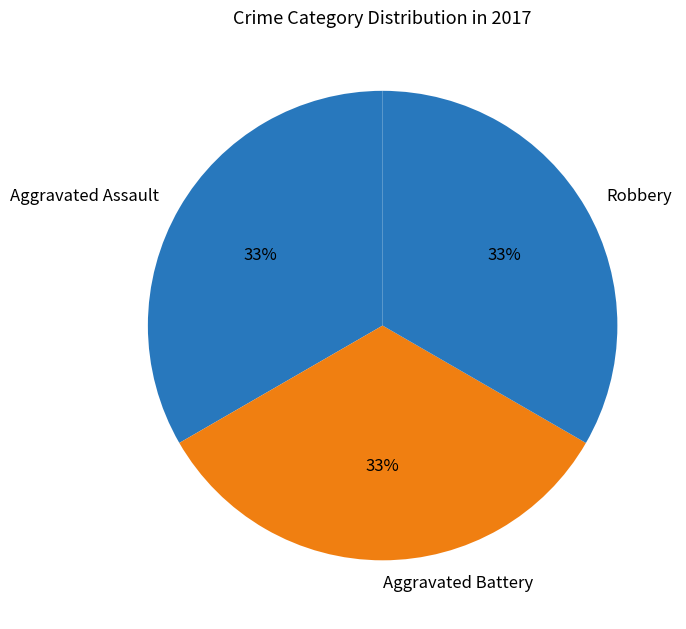

To the nearest percent, what is the average slice percentage?

33%